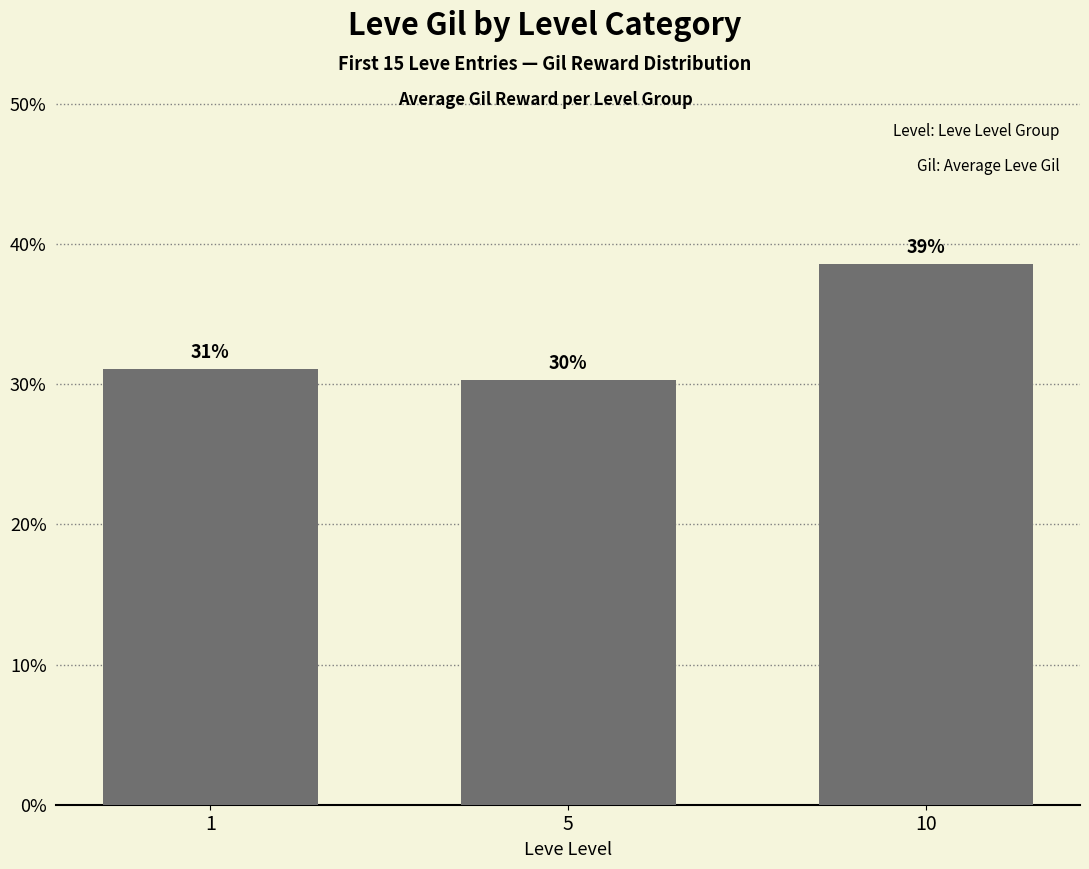

Approximately how many times larger is the value at 1 compared to 5?

1.0